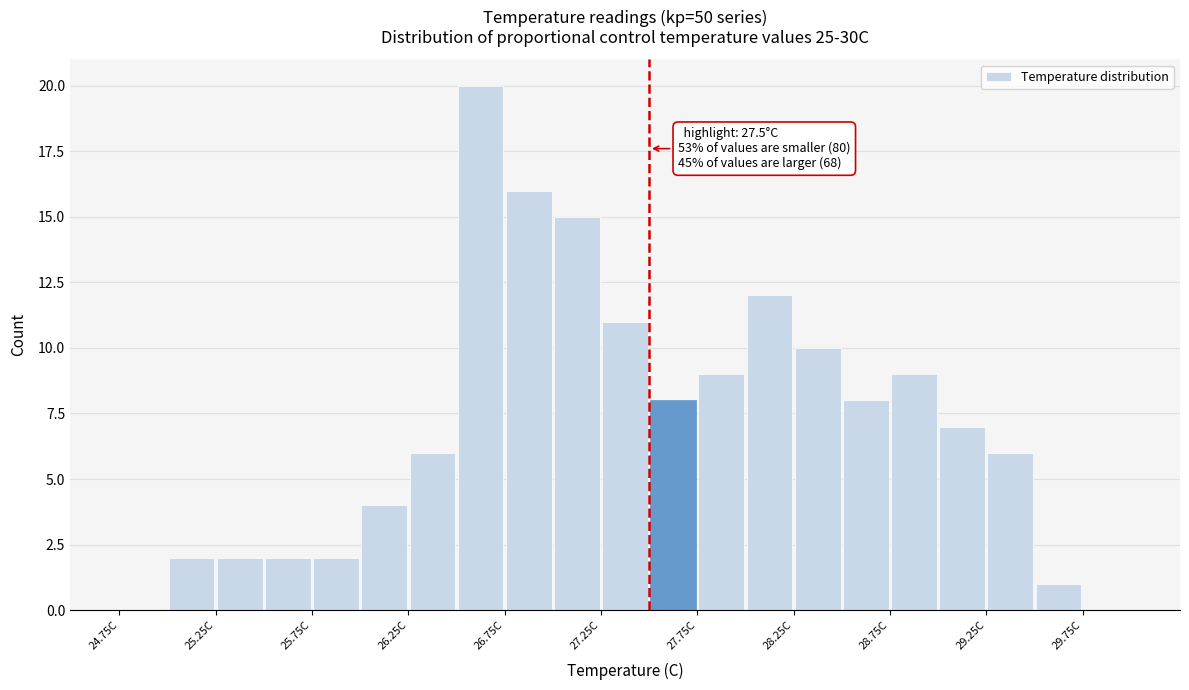

Over which range of the x-axis is the bar tallest?

26.50 to 26.75